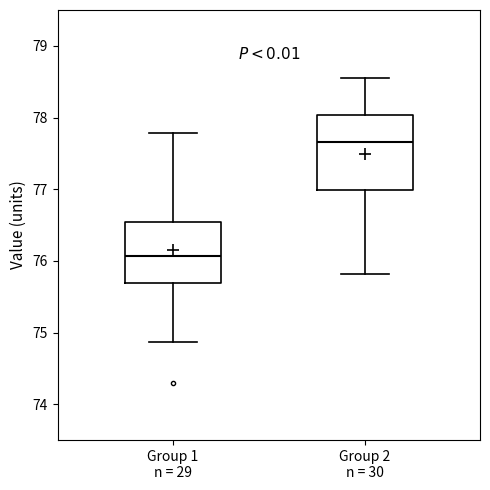

Reading left to right, read every box against the y-axis: the position of its median line, the range the box covers, and the ends of its whiskers. The values are not printed on the chart, so give them approximately, as read against the axis.

Group 1 n = 29: median 76.1, box 75.7 to 76.5, whiskers 74.9 to 77.8
Group 2 n = 30: median 77.7, box 77.0 to 78.0, whiskers 75.8 to 78.6